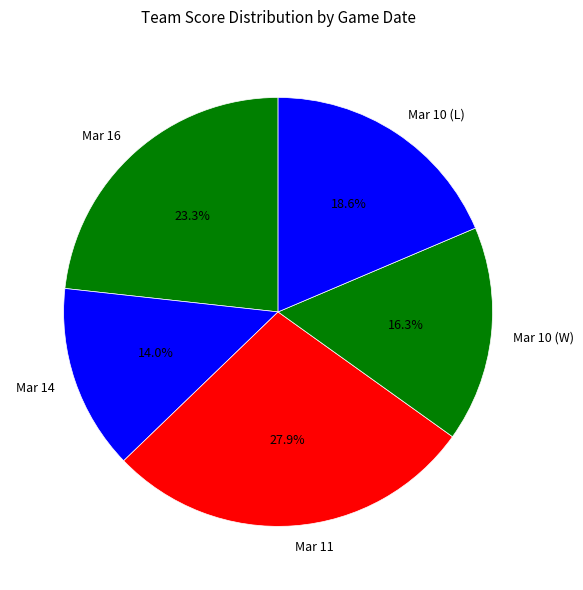

To the nearest percent, what is the difference between the largest and smallest slice percentages?

14%